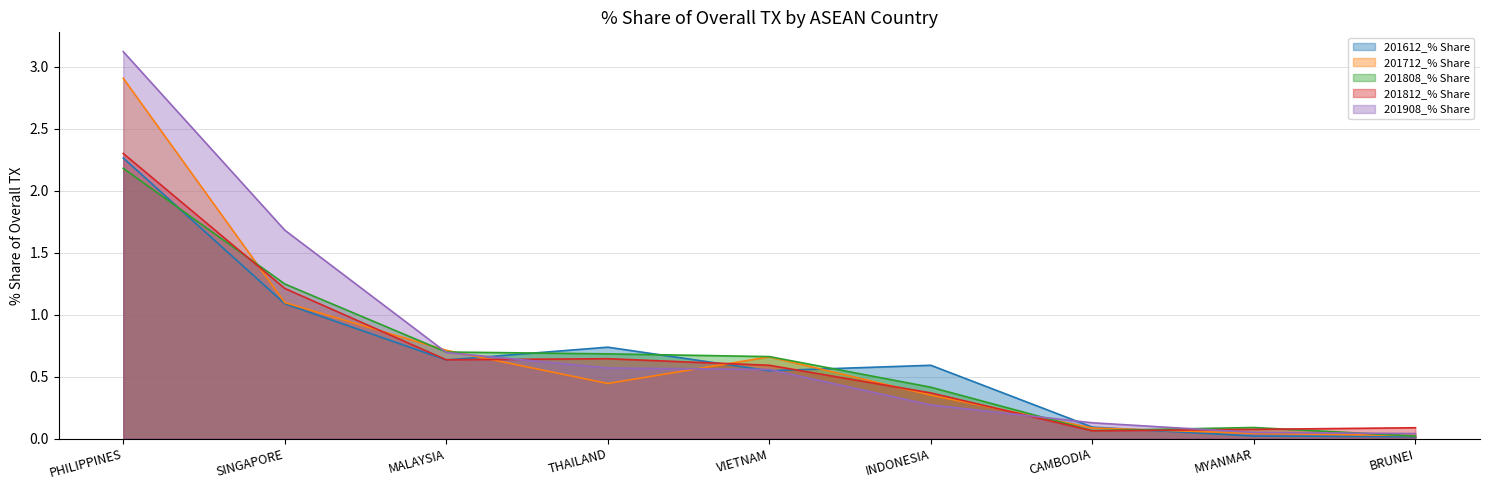

What is the label of the 8th point from the left?

MYANMAR